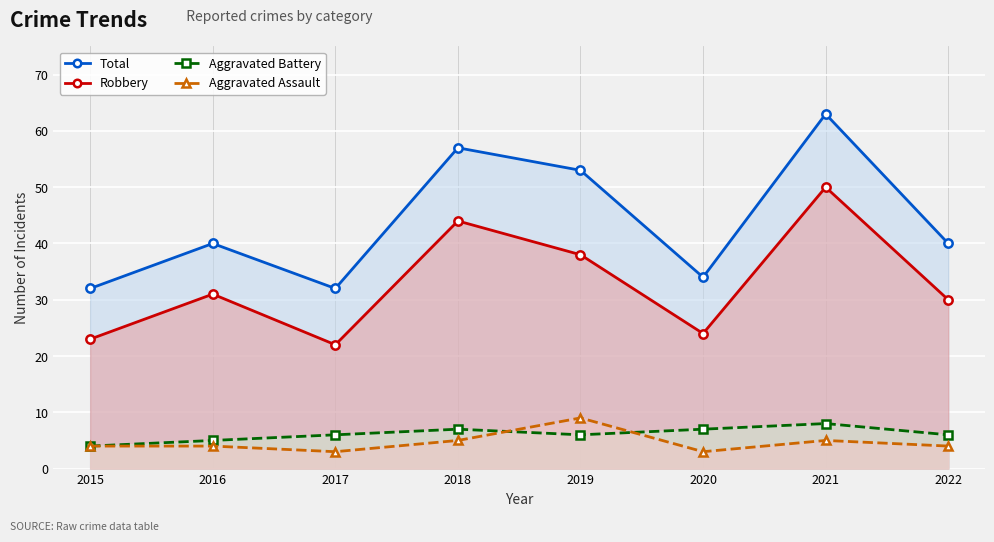

Reading left to right, list all the values displayed in this chart.

Total: 2015=32	2016=40	2017=32	2018=57	2019=53	2020=34	2021=63	2022=40
Robbery: 2015=23	2016=31	2017=22	2018=44	2019=38	2020=24	2021=50	2022=30
Aggravated Battery: 2015=4	2016=5	2017=6	2018=7	2019=6	2020=7	2021=8	2022=6
Aggravated Assault: 2015=4	2016=4	2017=3	2018=5	2019=9	2020=3	2021=5	2022=4